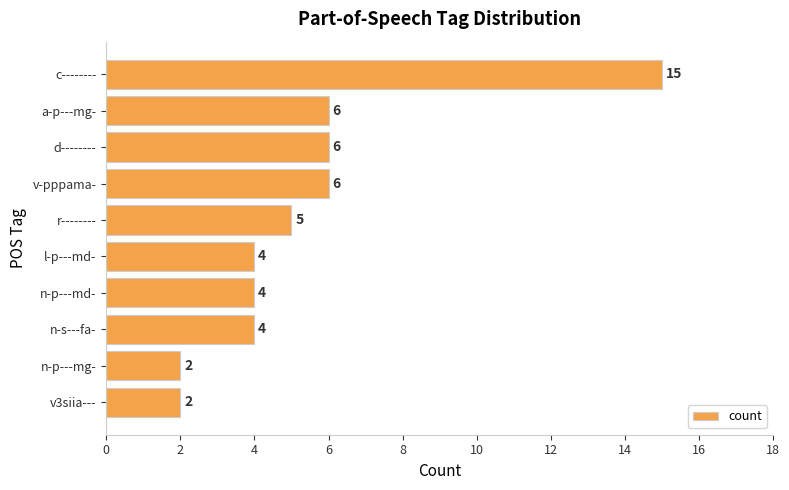

What is the difference between the second highest and minimum values?

4